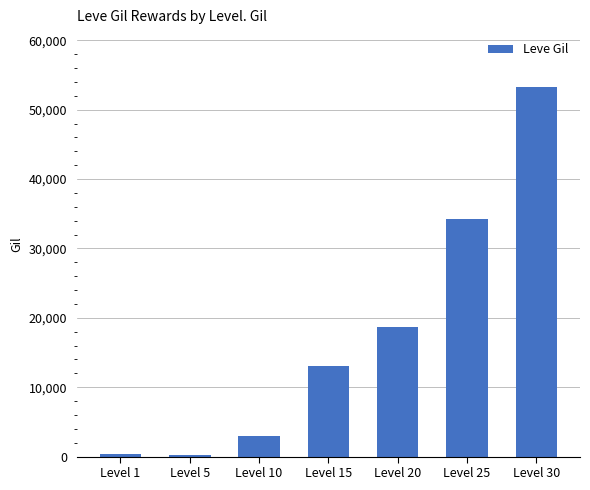

What is the difference between the second highest and minimum values?

34010.0